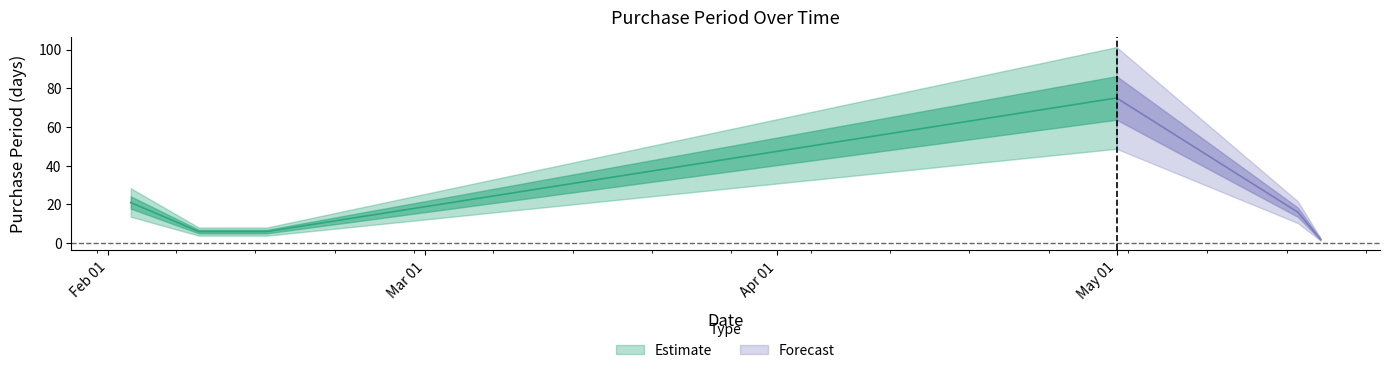

Read the value at 2017-02-09, to the nearest 10.

10